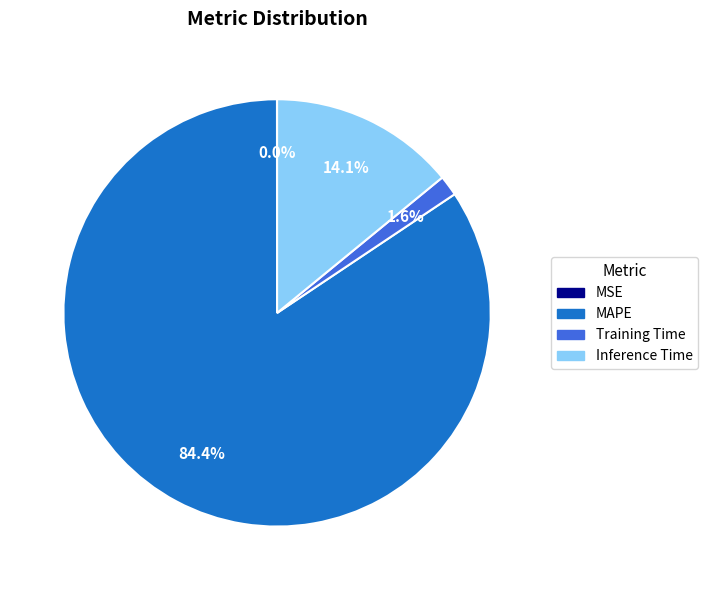

The MAPE slice represents 95% of the pie. True or false?

False